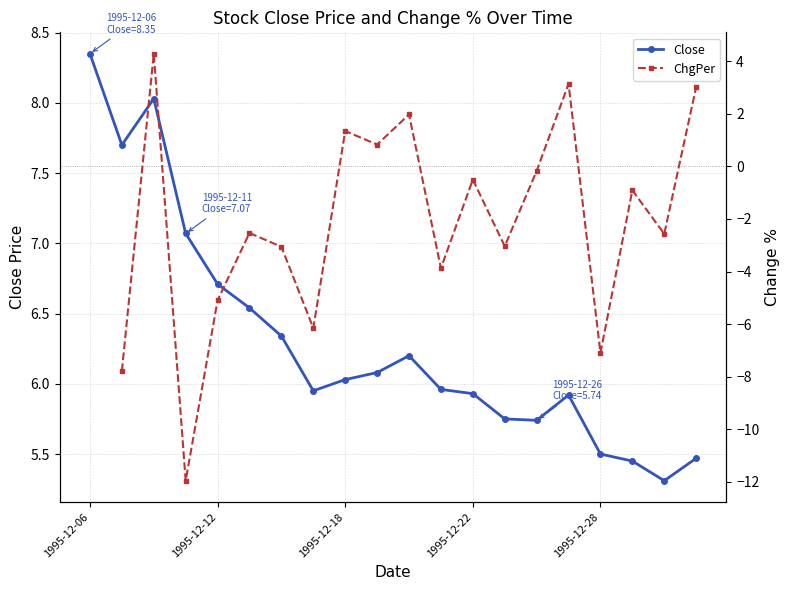

What position from the right is 1995-12-15?

13